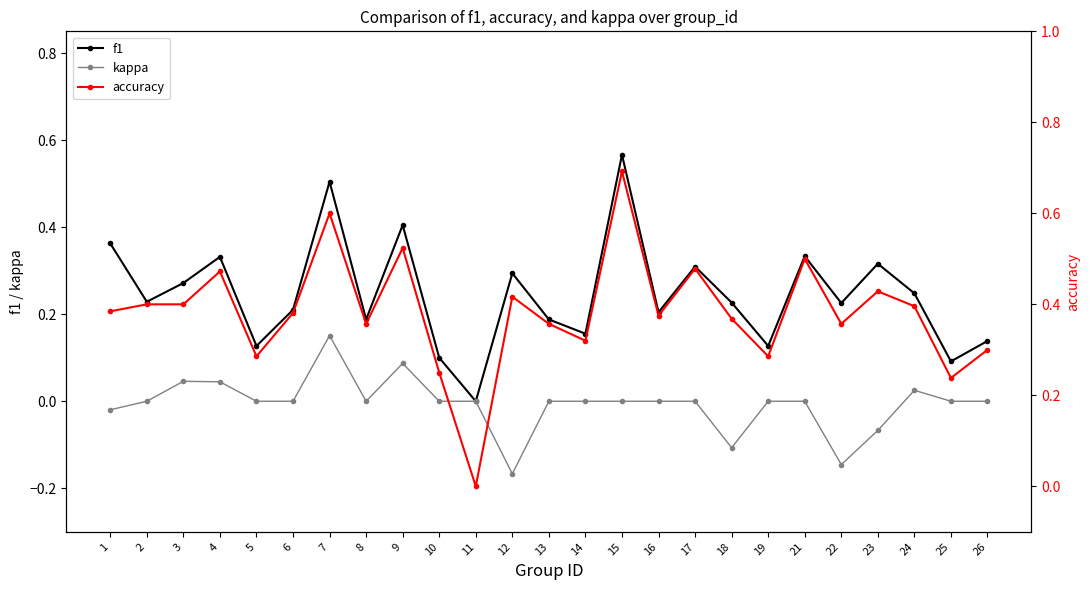

What is the sum of all accuracy values?

9.6